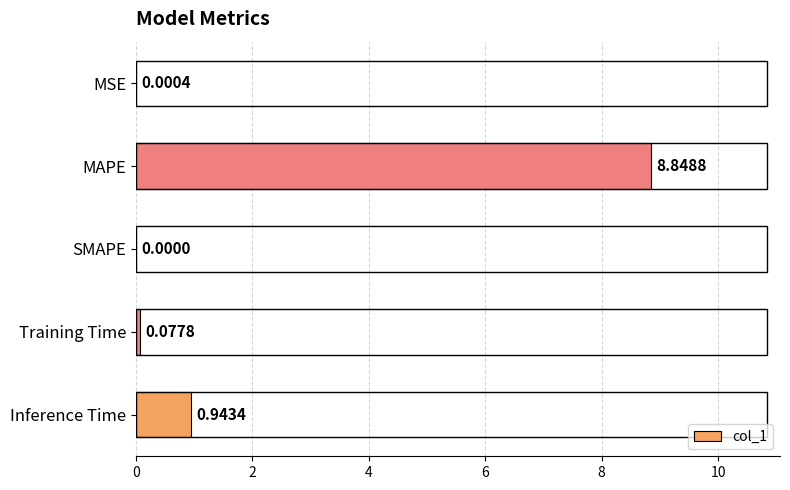

What is the sum of the values at Training Time and MAPE?

8.9